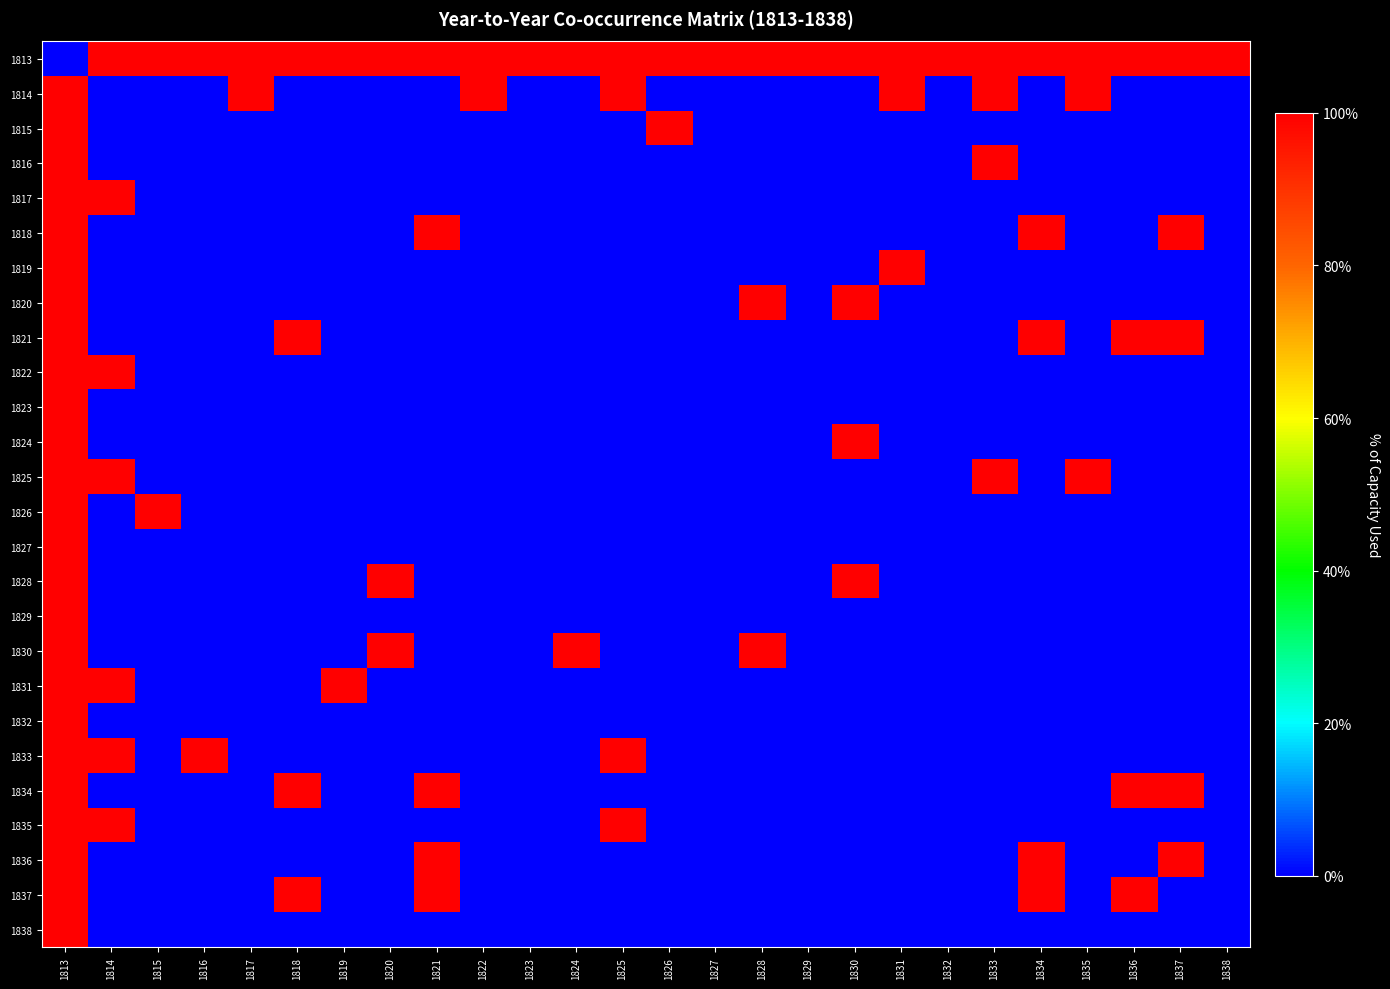

Between 1824 and 1832, which is larger?

1824